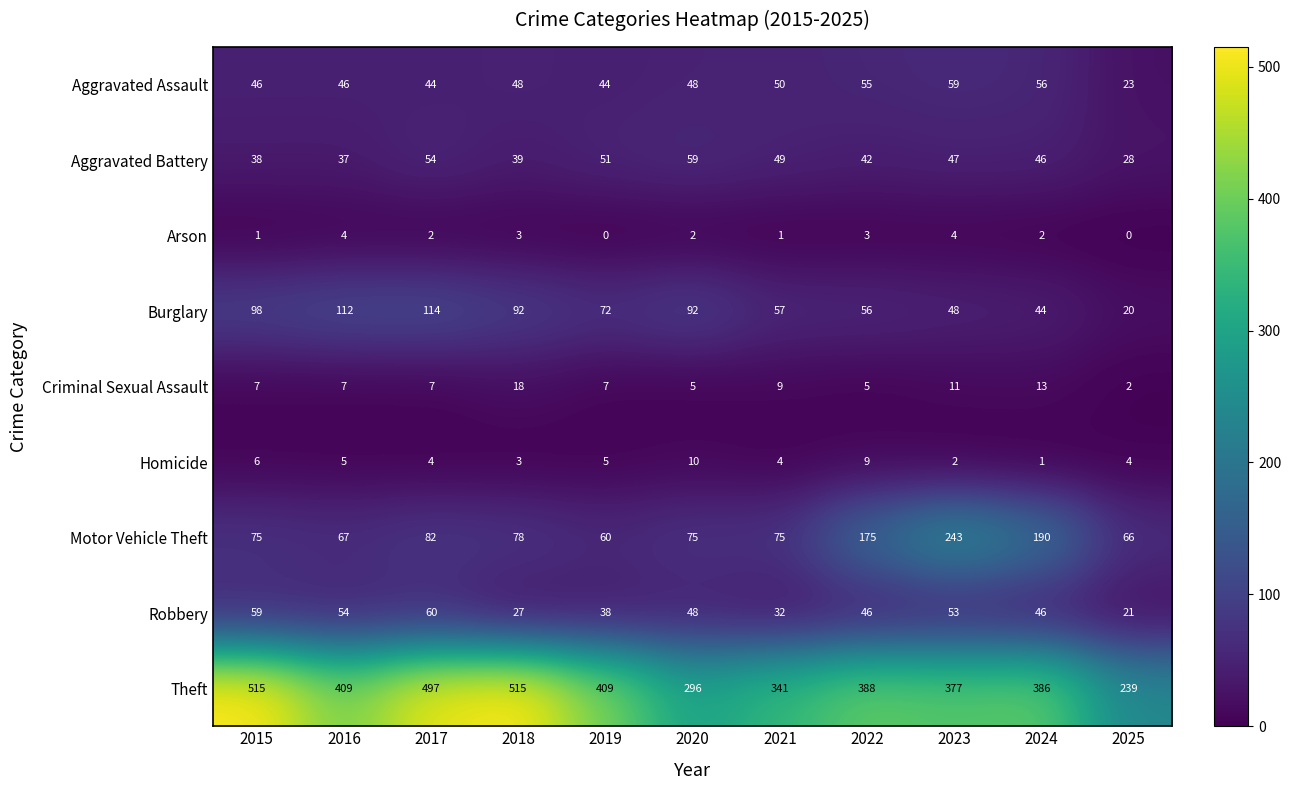

What is the average value of the Aggravated Assault series?

47